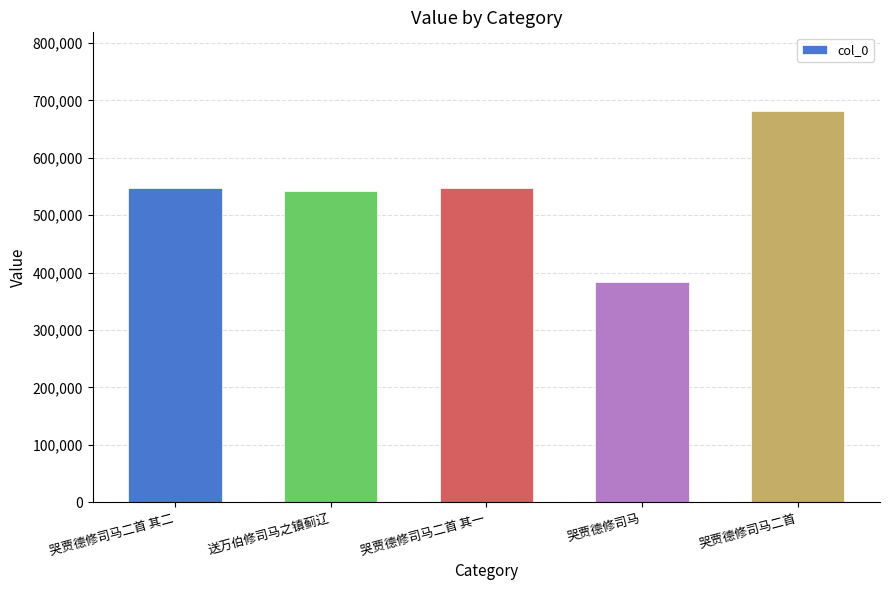

True or false: the data shows 185429 at 送万伯修司马之镇蓟辽.

False